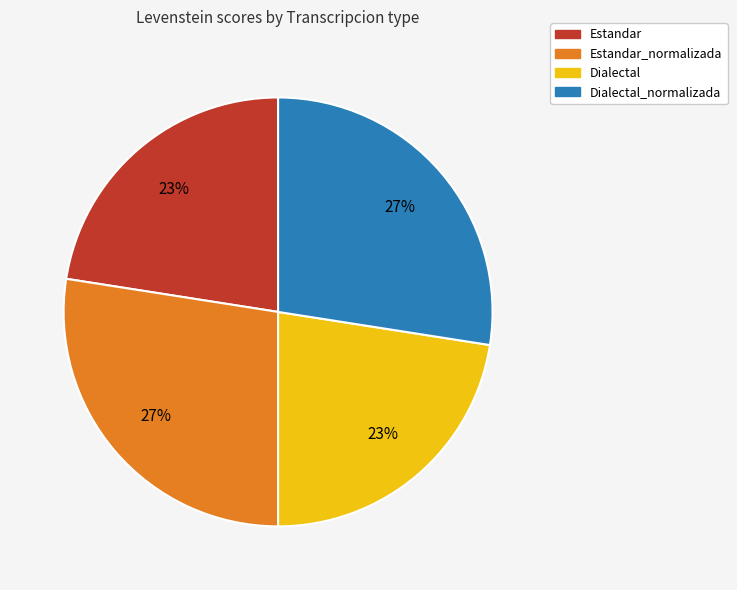

How many slices are in this pie chart?

4